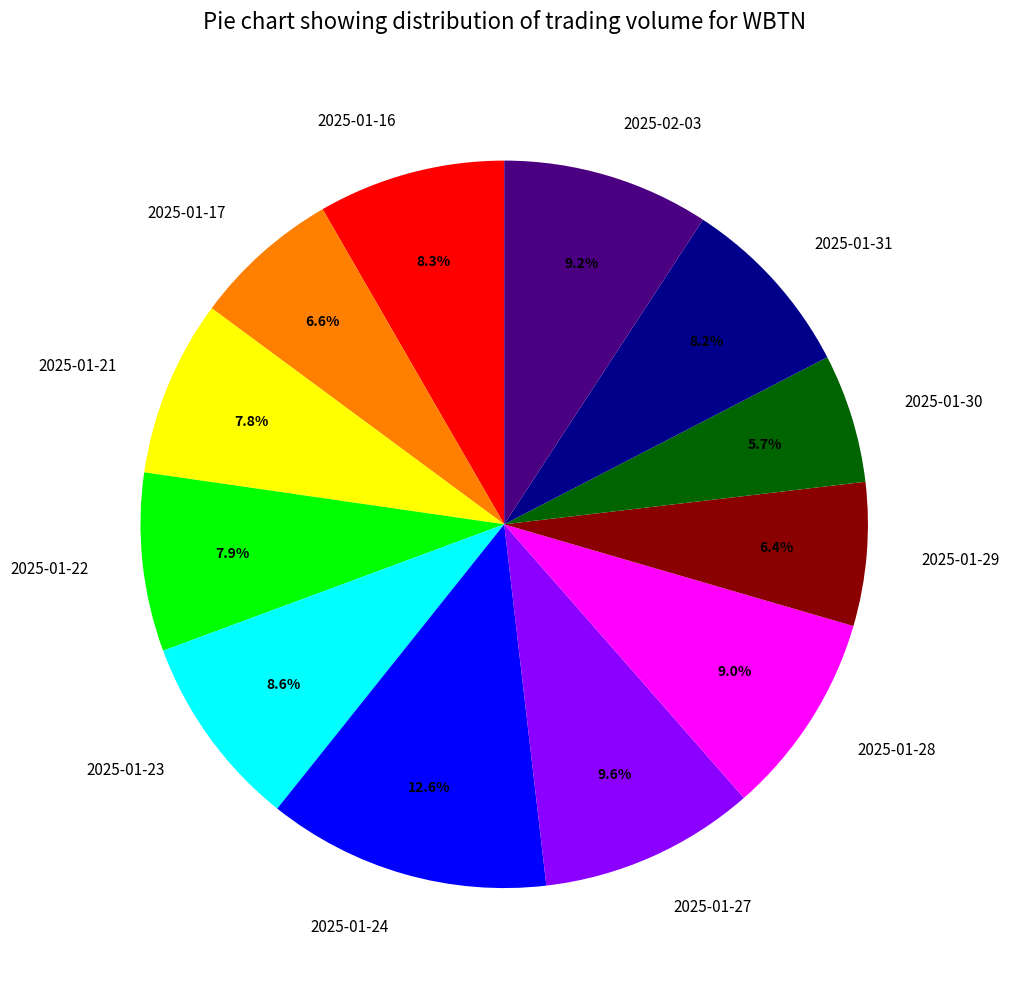

How many slices are in this pie chart?

12